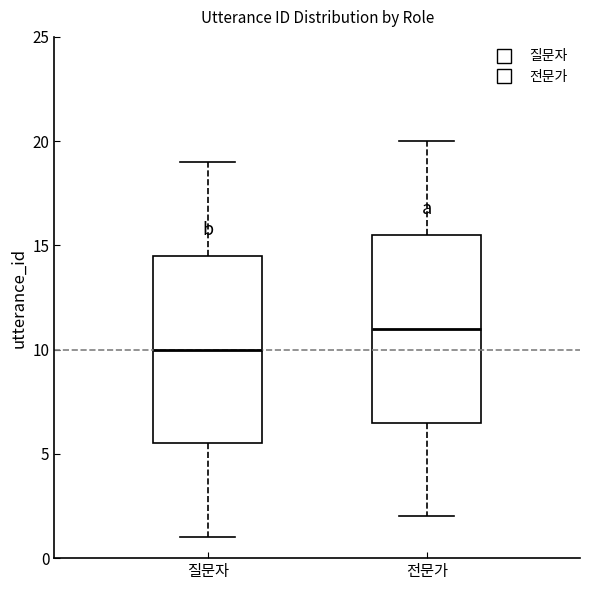

Which box's median line is the highest?

전문가